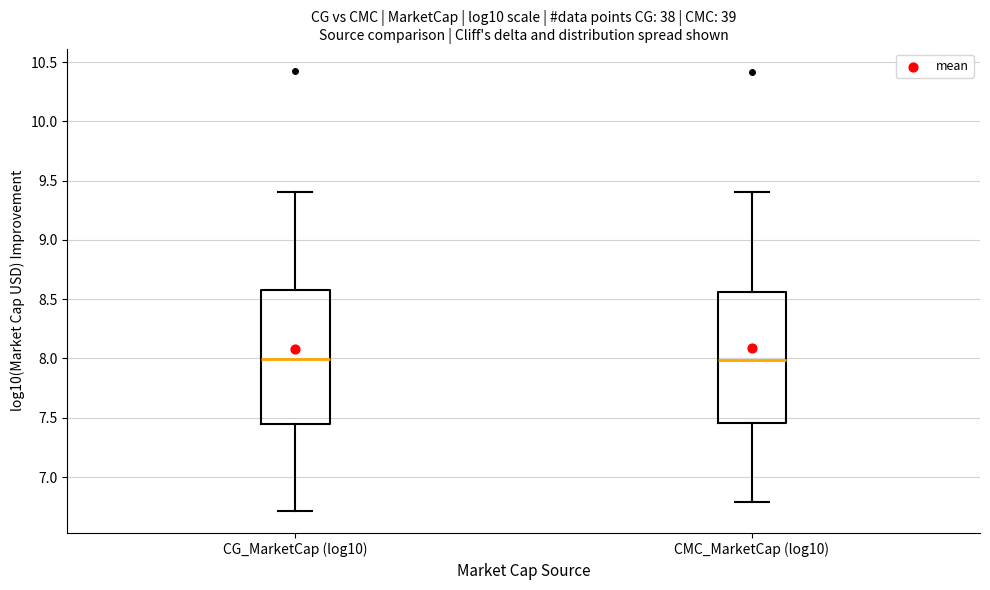

Where does the upper whisker of the box for CMC_MarketCap (log10) end on the y-axis? The values are not printed on the chart, so give them approximately, as read against the axis.

9.40